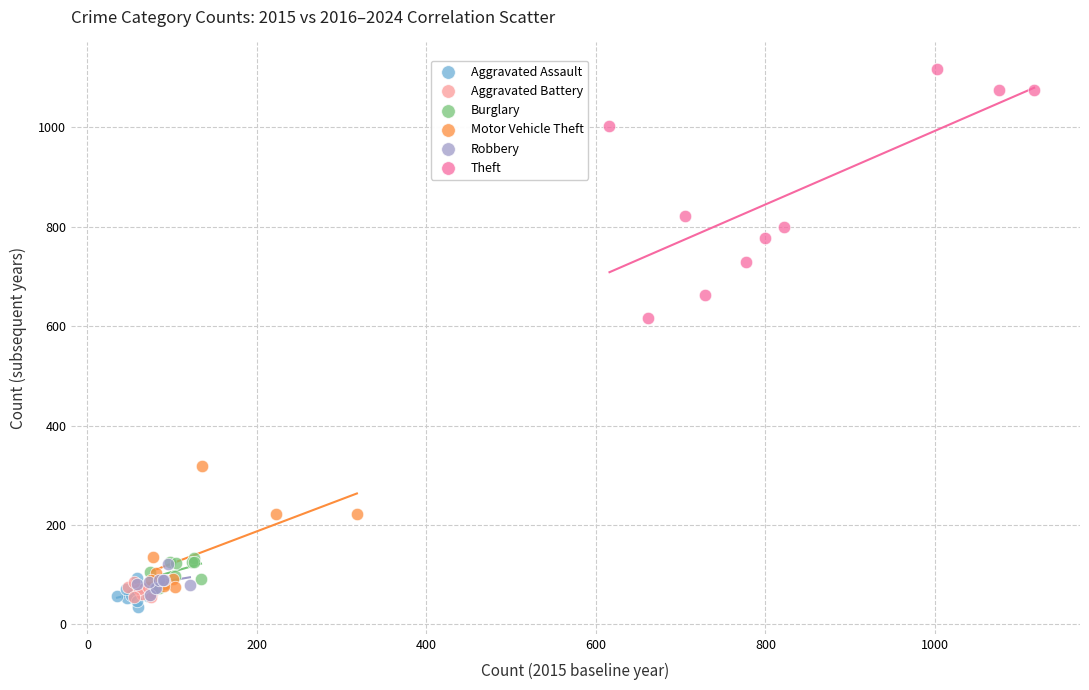

Which series has the widest spread of Y values?

Theft